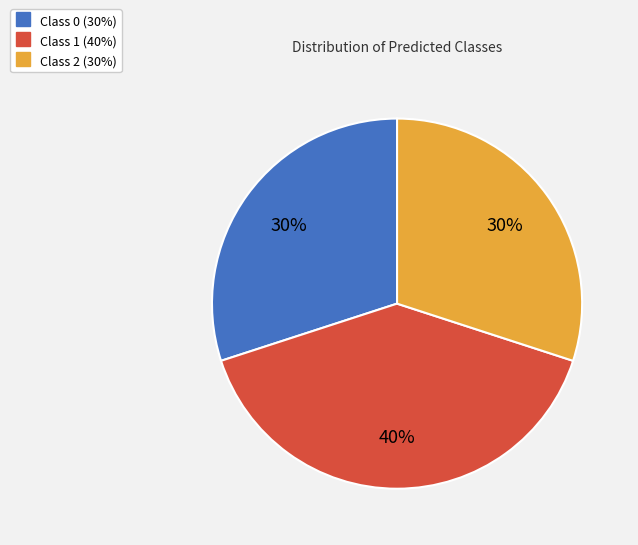

To the nearest percent, what is the average slice percentage?

33%